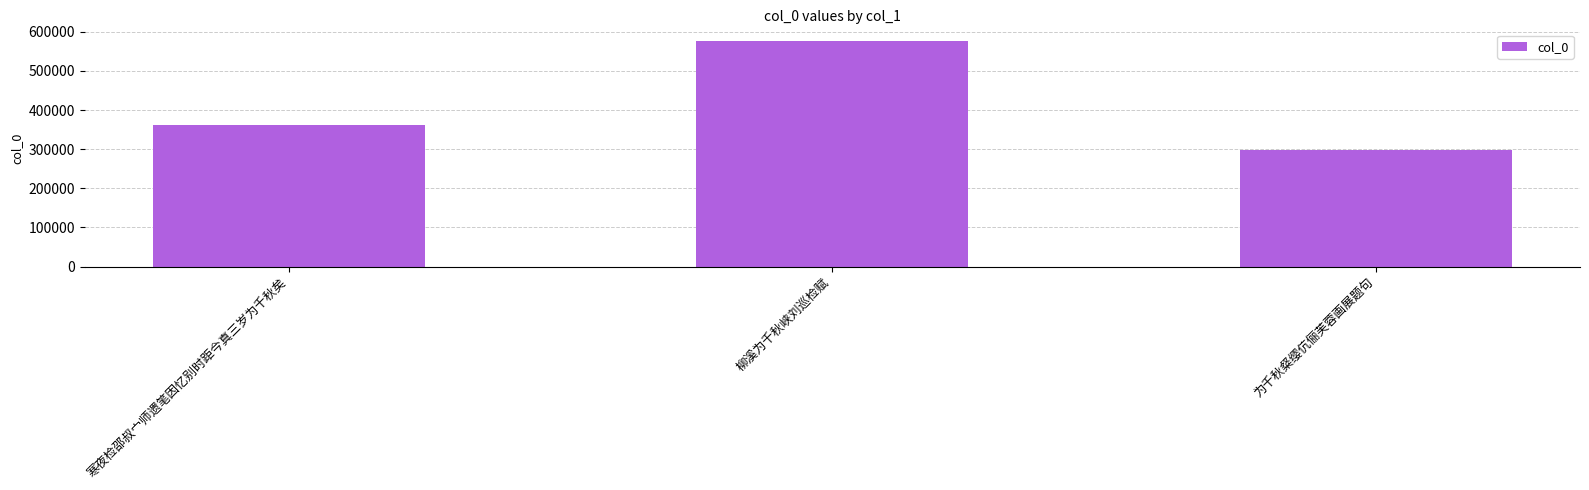

What is the label of the 1st bar from the left?

寒夜检邵叔宀师遗笔因忆别时距今真三岁为千秋矣